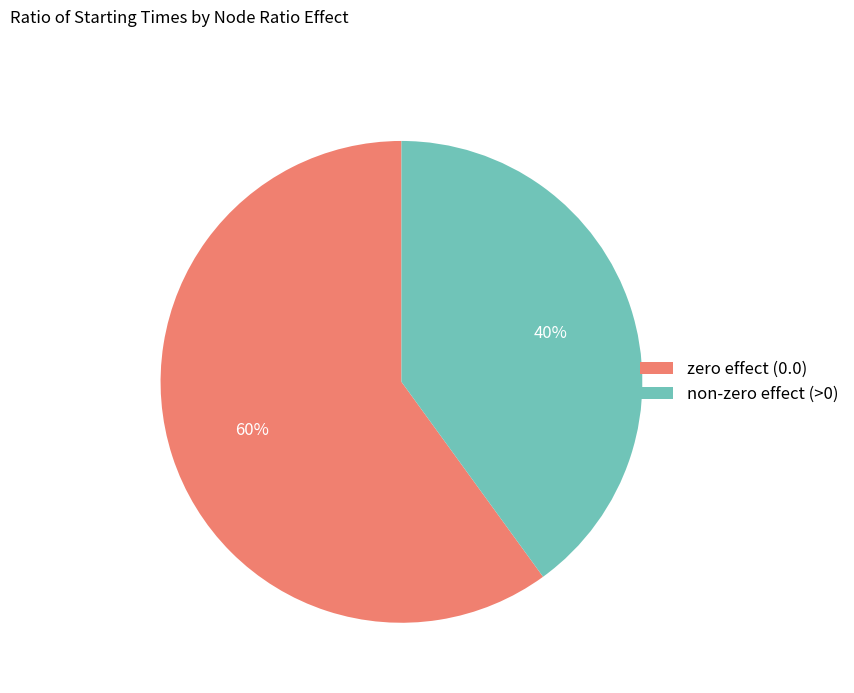

What is the largest slice in the pie chart?

zero effect (0.0)